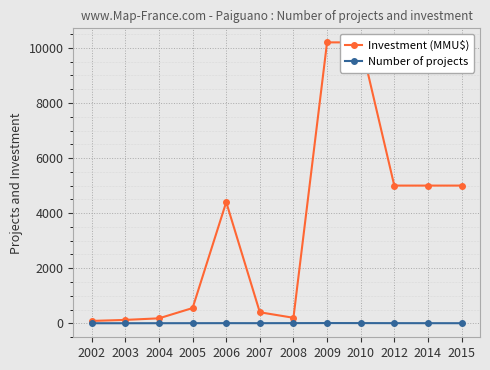

Which series has the largest total across all categories?

Investment (MMU$)